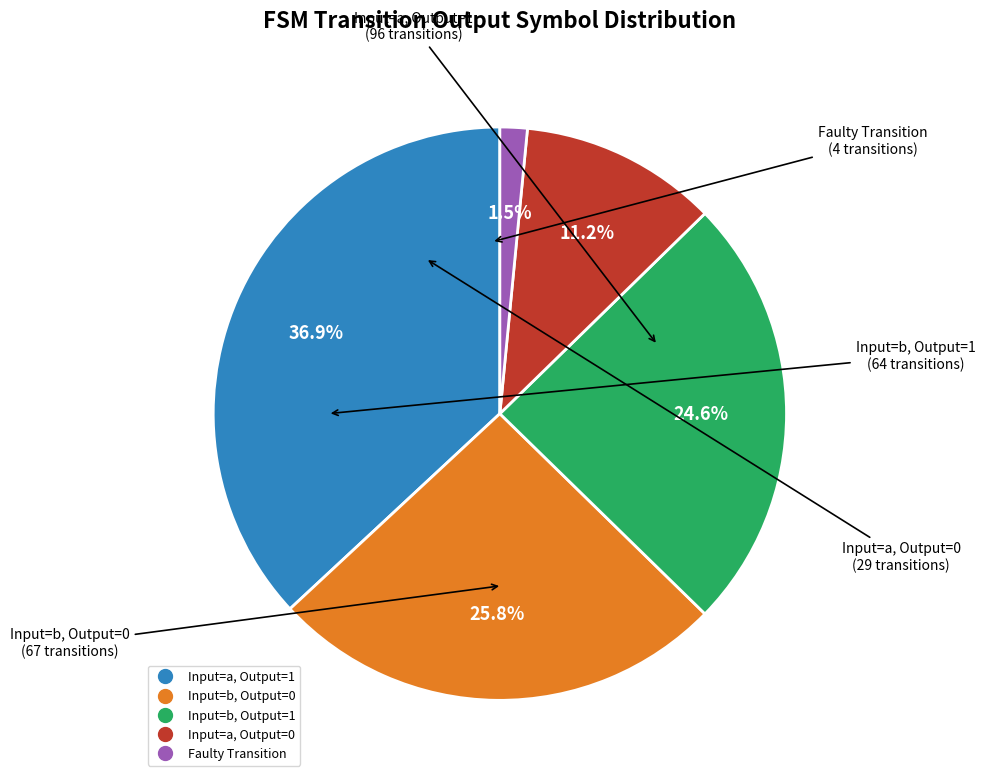

Does any single category account for the majority?

No